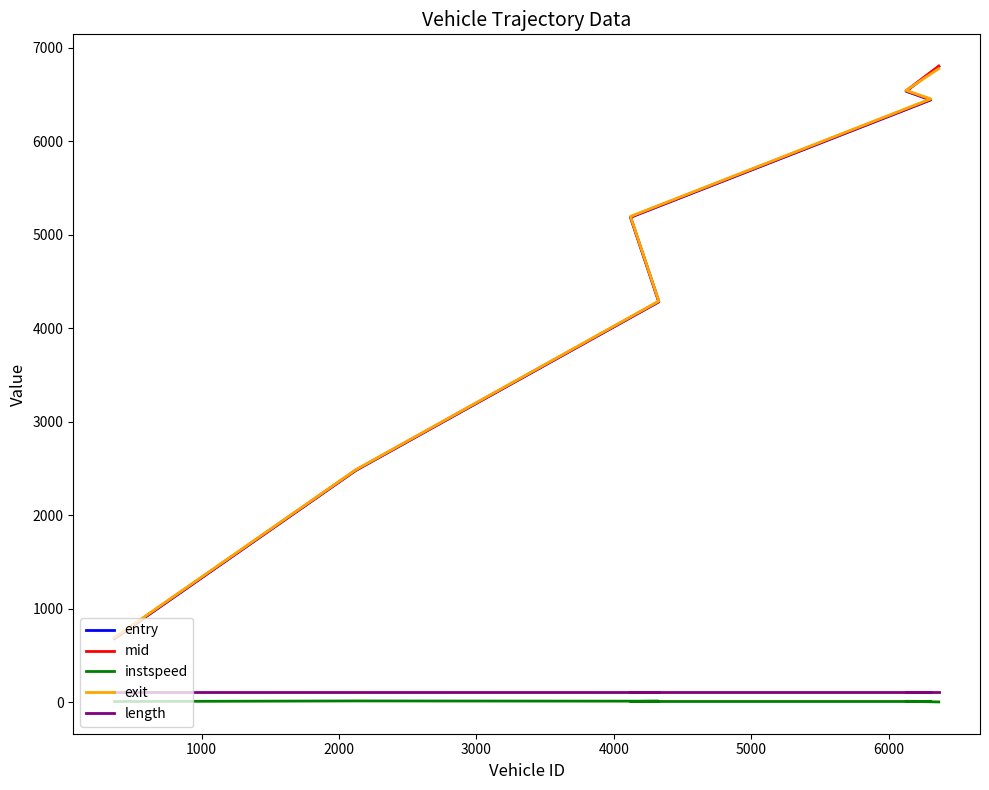

How many lines are shown in the chart?

5